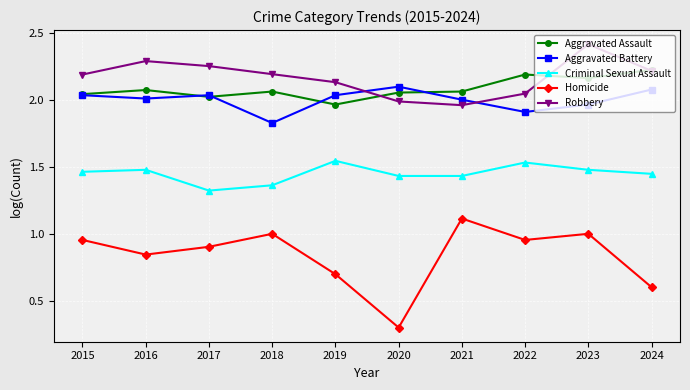

Which series has the widest spread of values?

Homicide